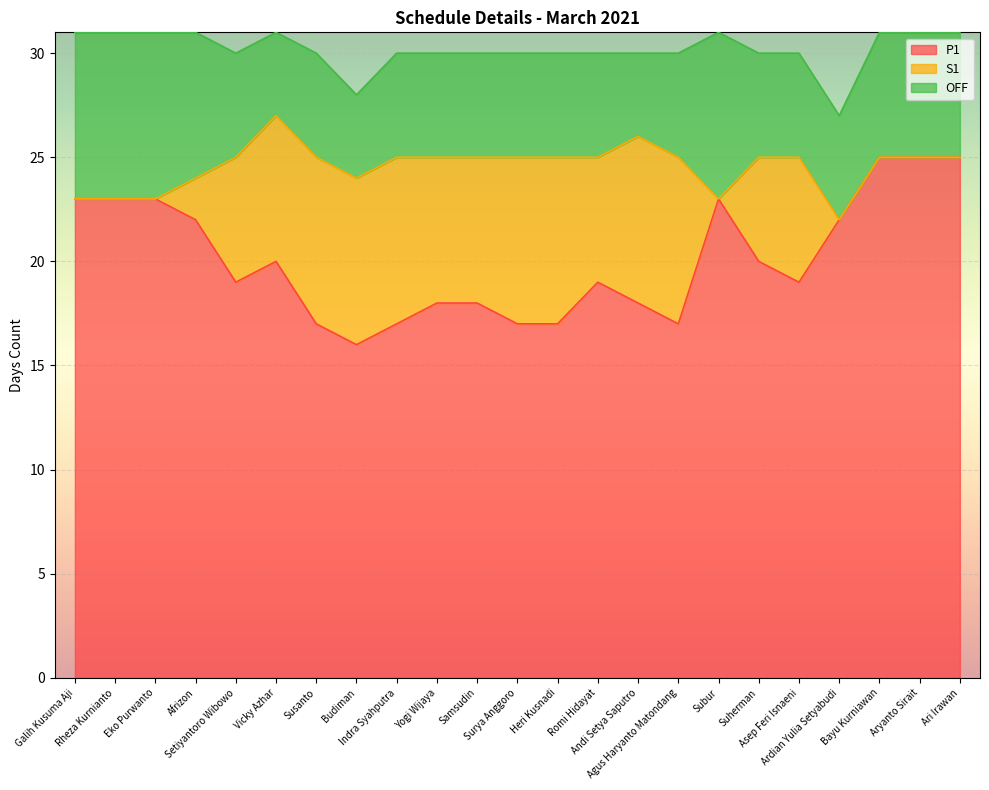

What is the maximum value for P1?

25